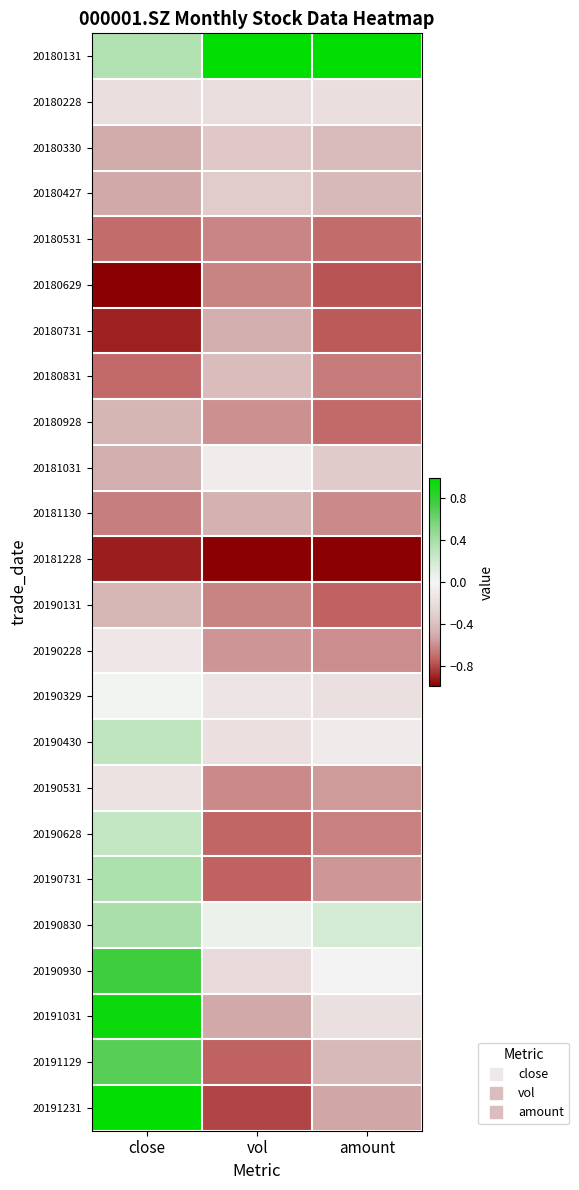

What is the greatest value displayed?

1.0